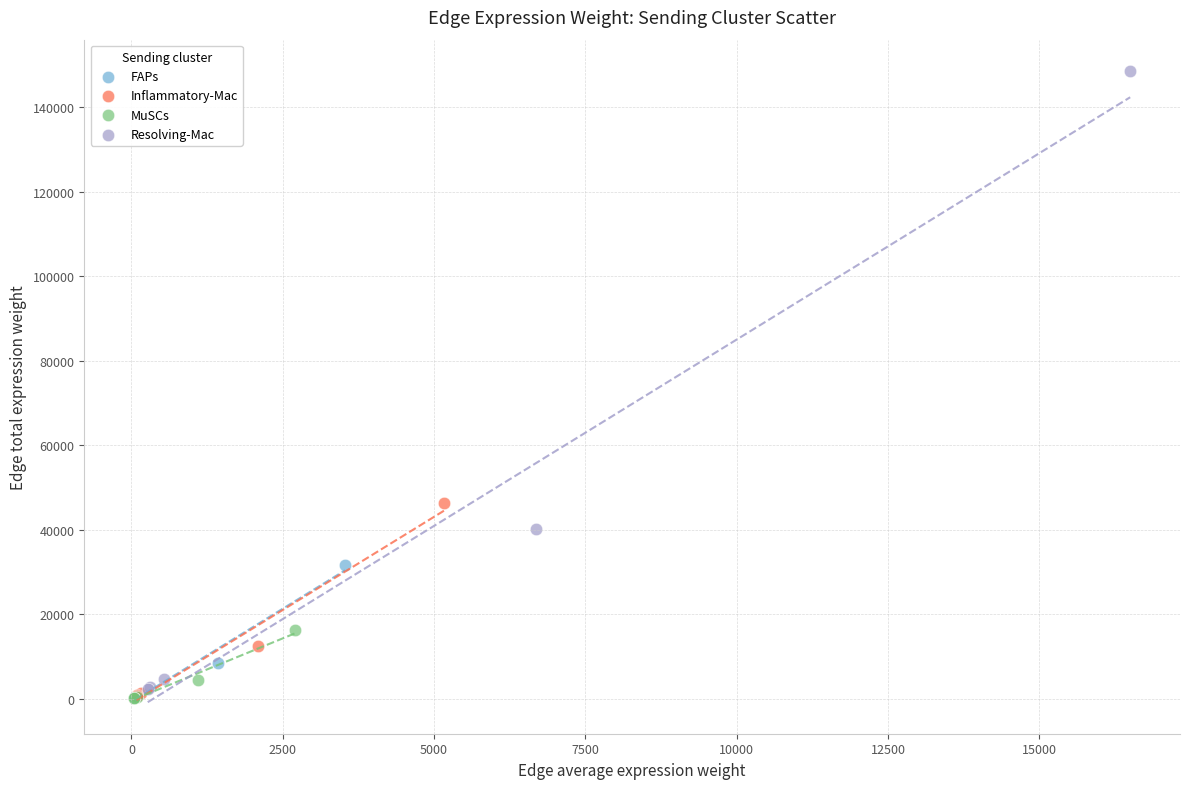

Which series has the largest Y range (max minus min)?

Resolving-Mac